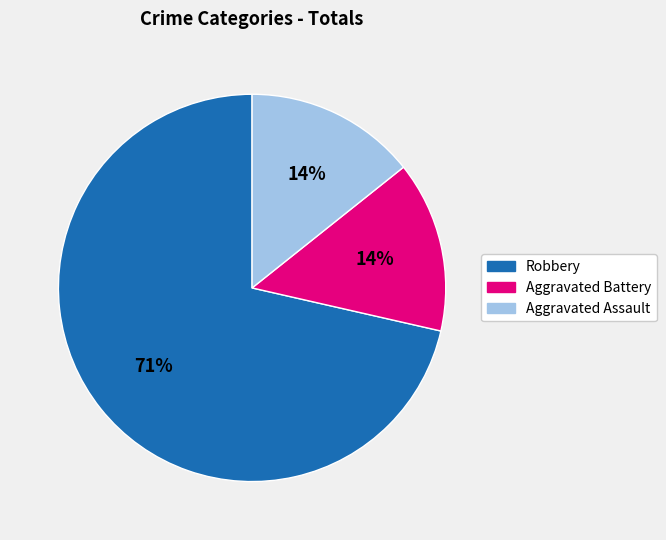

To the nearest percent, what is the average slice percentage?

33%